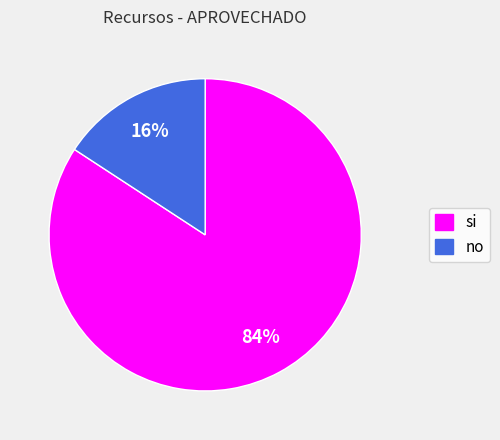

Which slice is the largest?

si